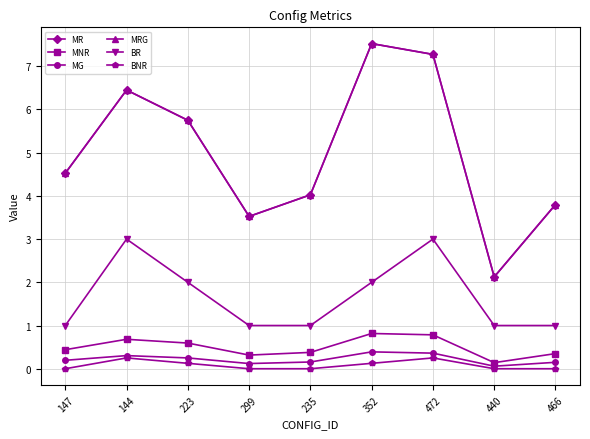

Between 144 and 299, which series saw the biggest shift?

MR